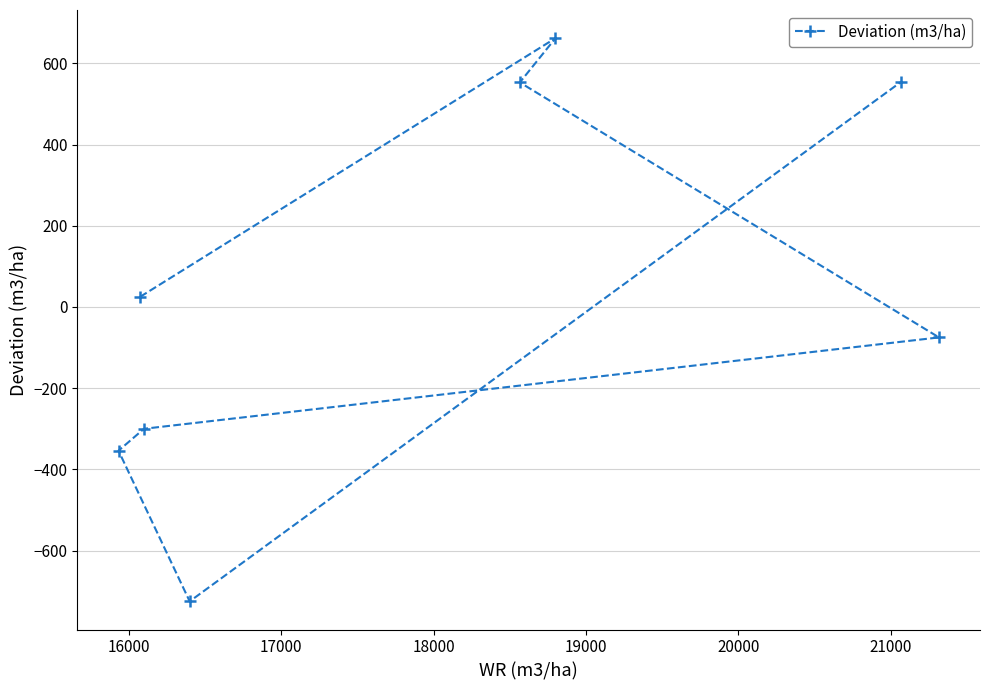

How many series are shown in this chart?

1